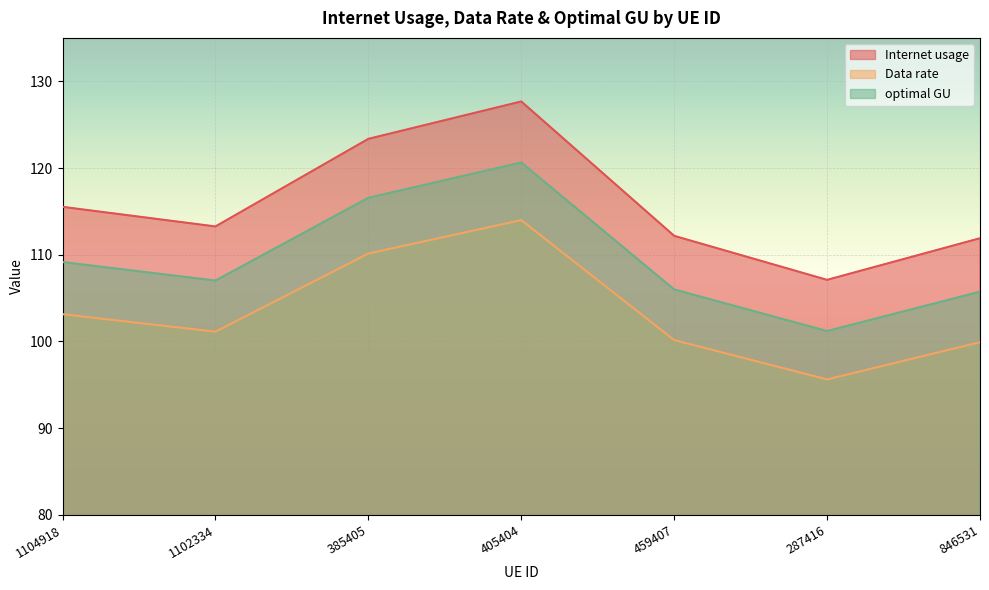

How many data points in Internet usage are less than 113?

3